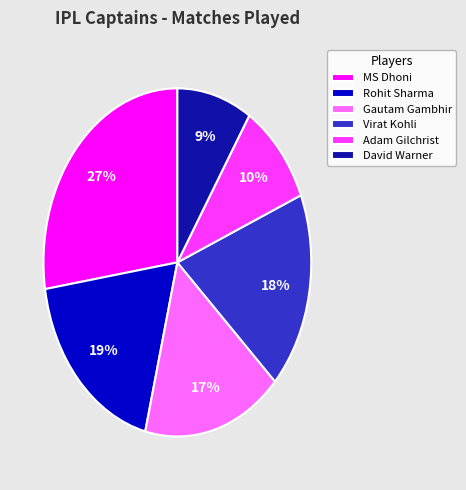

How many segments does this pie chart have?

6